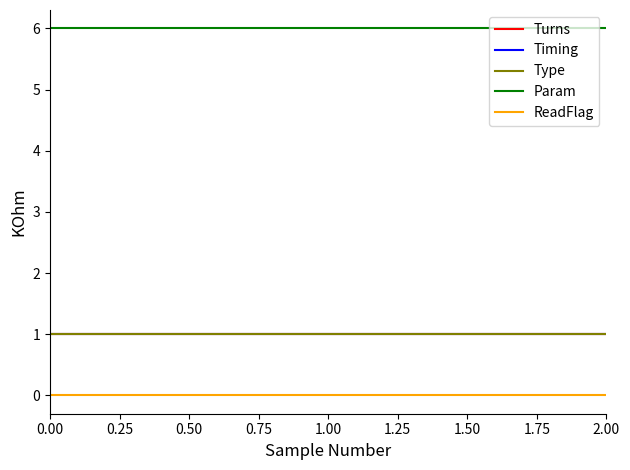

Which series has the largest range (max minus min)?

Turns